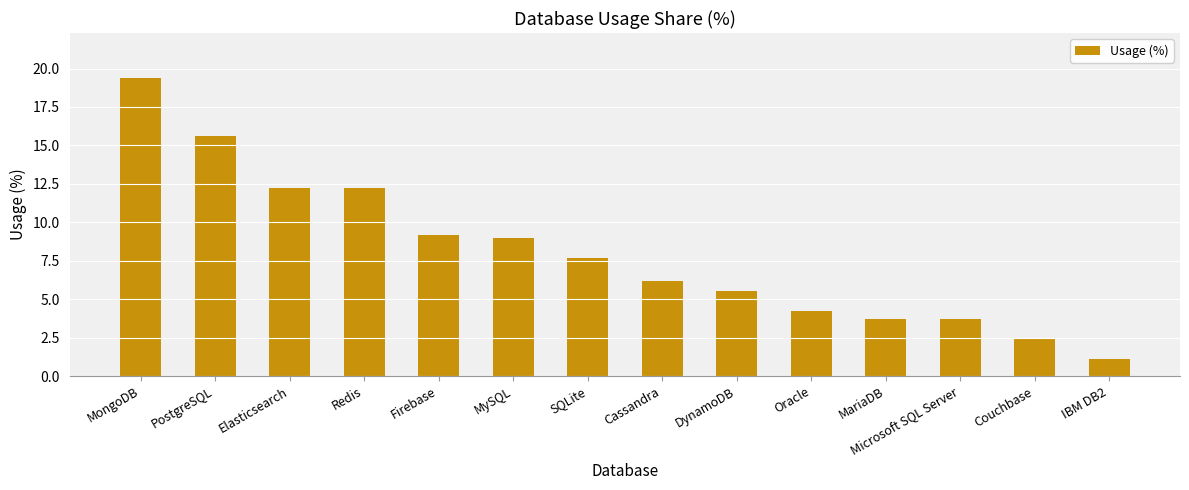

Where is the data nearest to the value 10?

Firebase